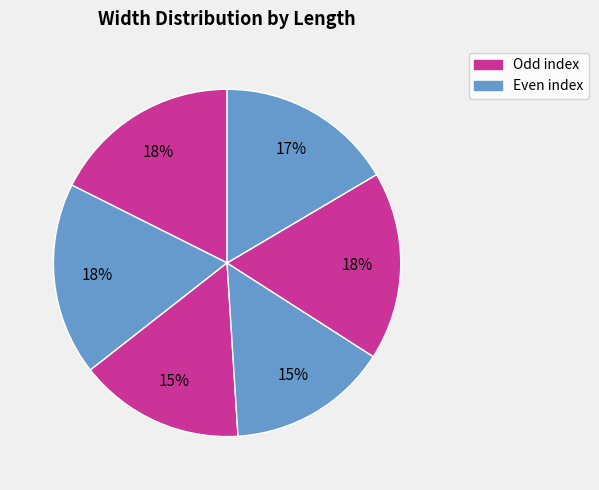

Count the number of slices in the pie.

6